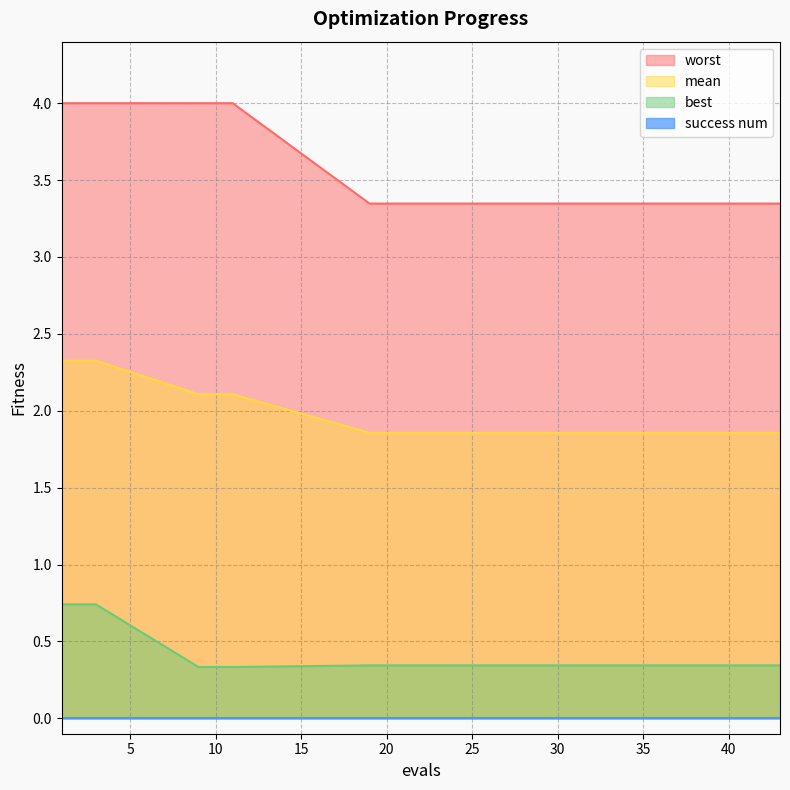

Does the chart display data point markers on the line(s)?

No